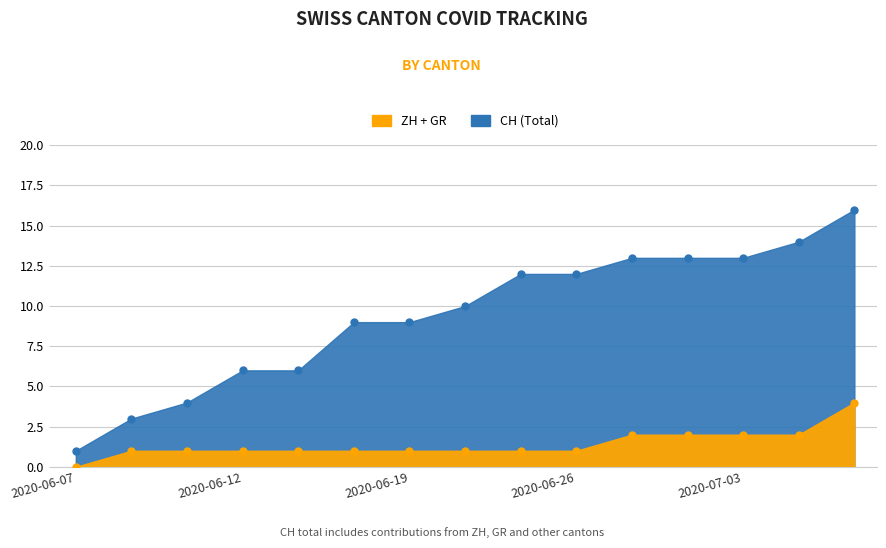

What is the difference between the maximum and minimum values in the CH series?

15